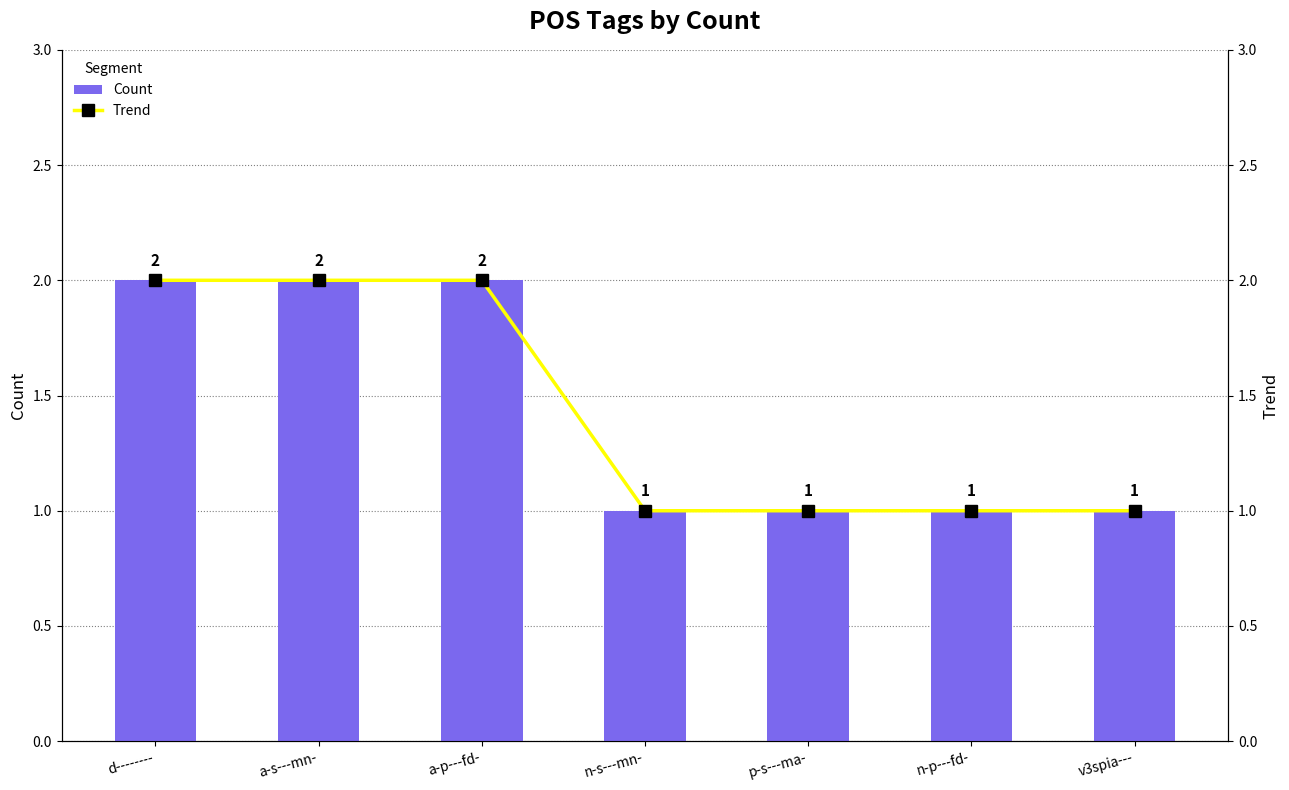

Is it true that Trend equals 2 at a-s---mn-?

True